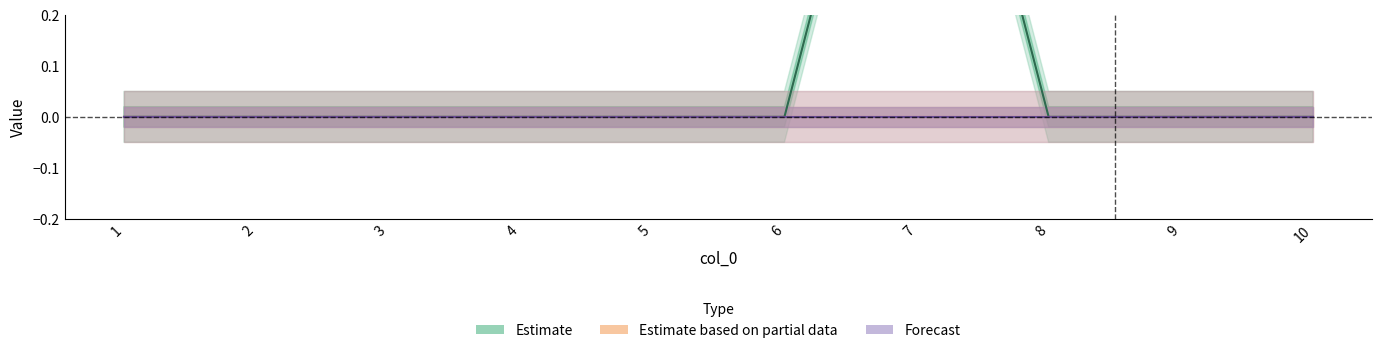

True or false: 2 and 5 intersect in this chart.

False